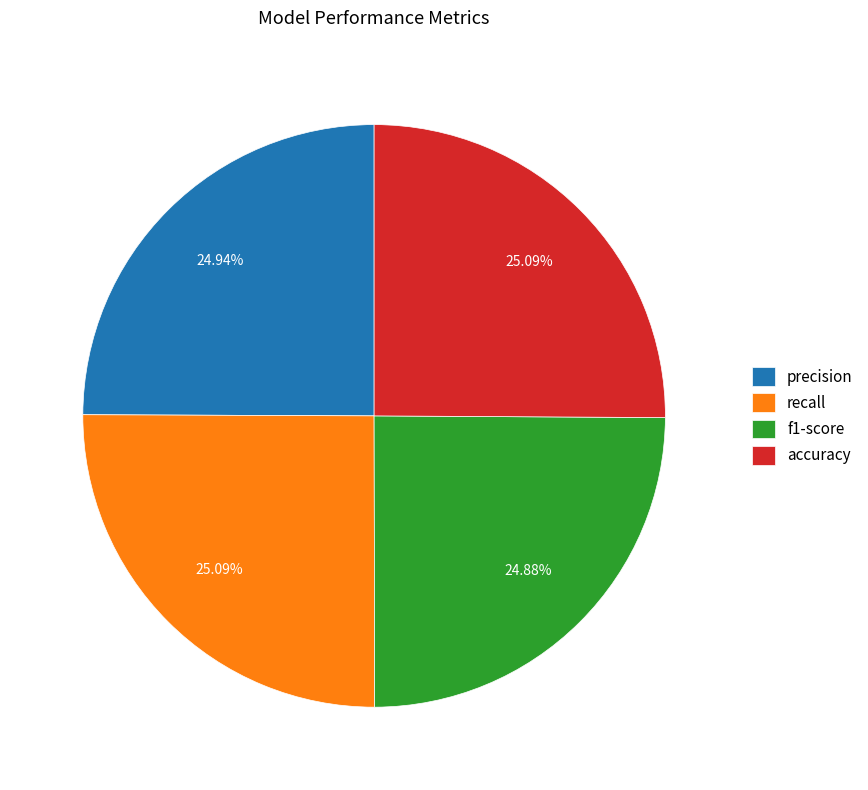

Count the number of slices in the pie.

4